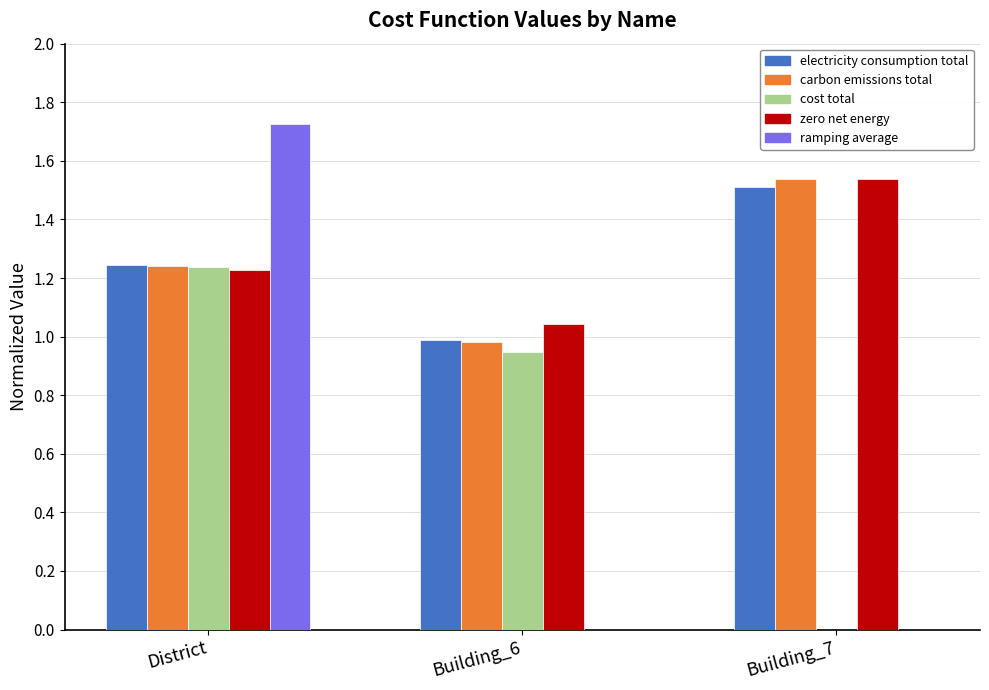

At which category is the sum across all series the highest?

District